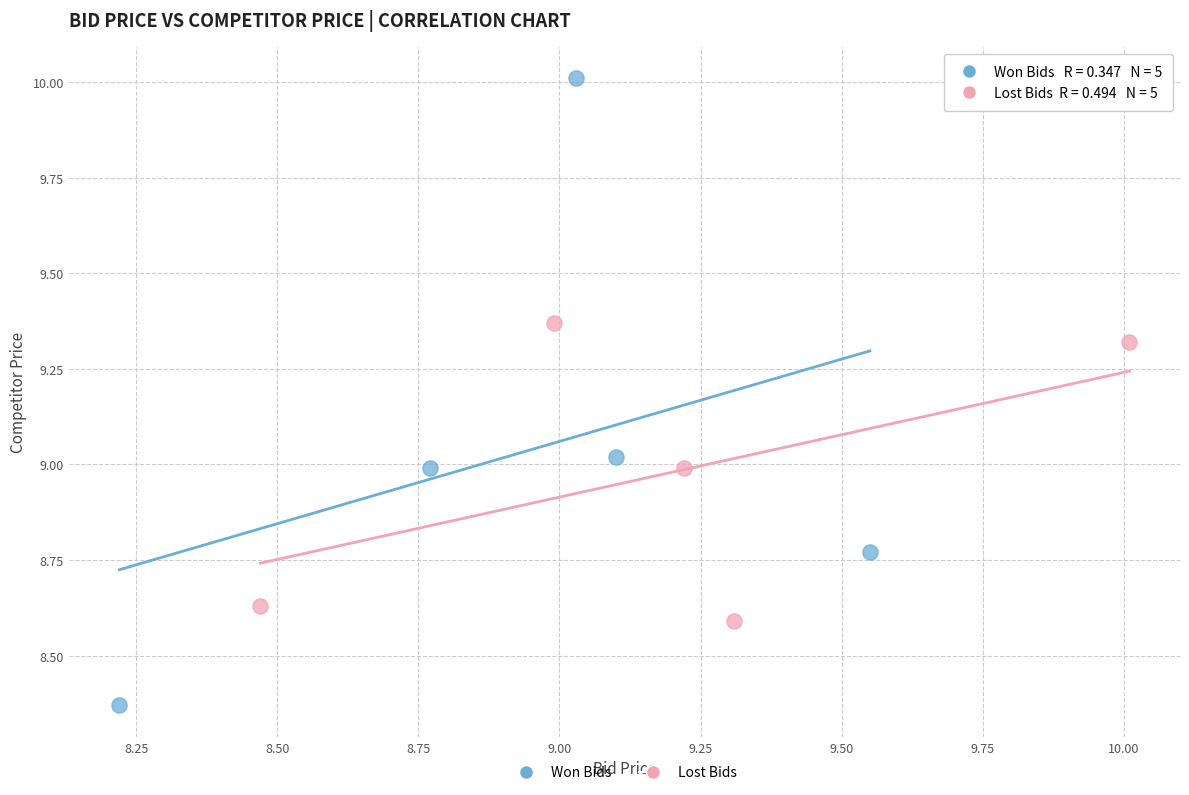

Which series contains the highest Y value?

Won Bids